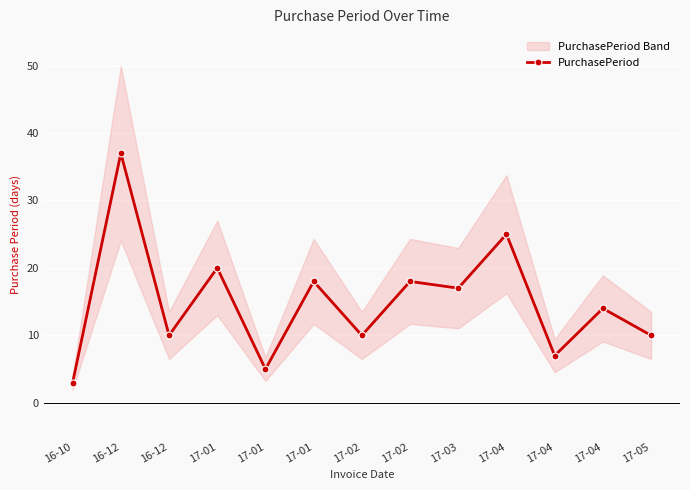

What is the sum of all values?

194